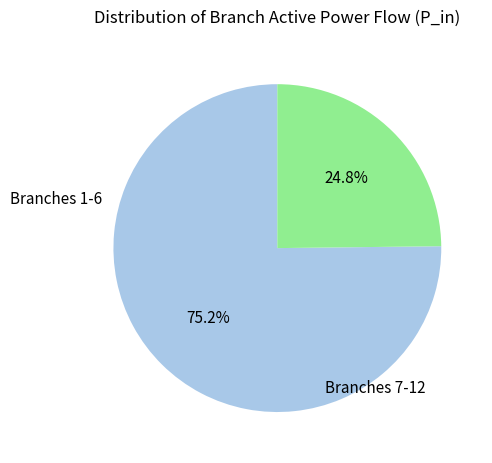

Is there a majority slice in this chart?

Yes